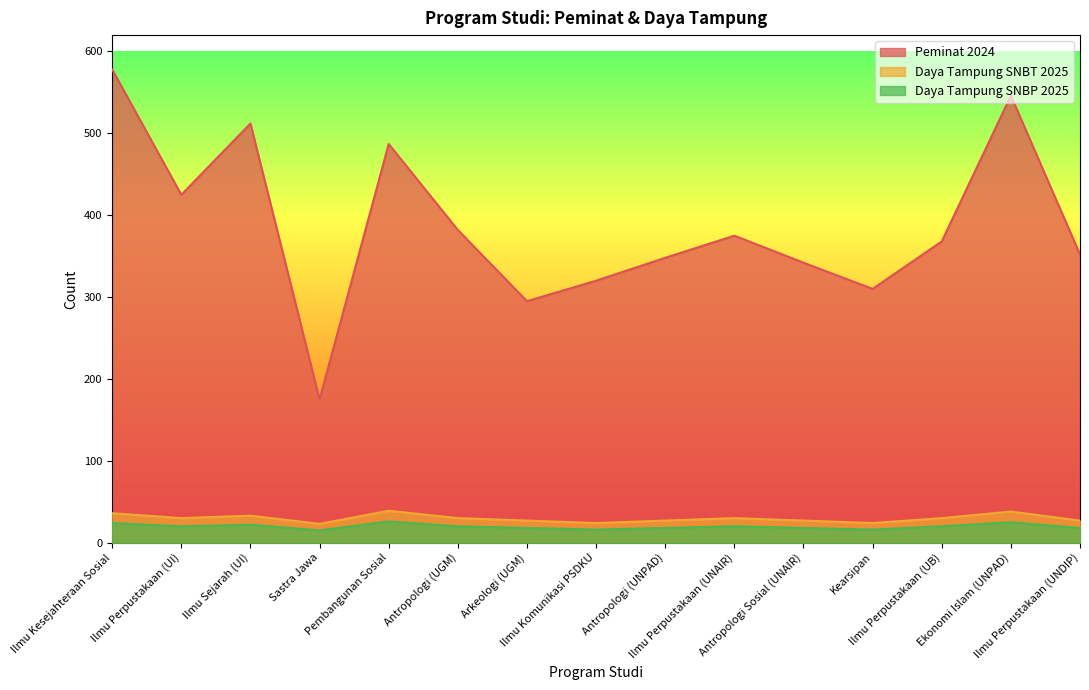

What position from the right is Ekonomi Islam (UNPAD)?

2